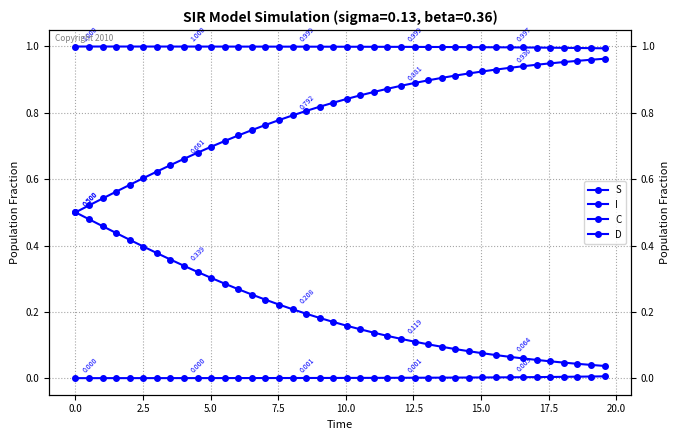

How many lines are shown in the chart?

4